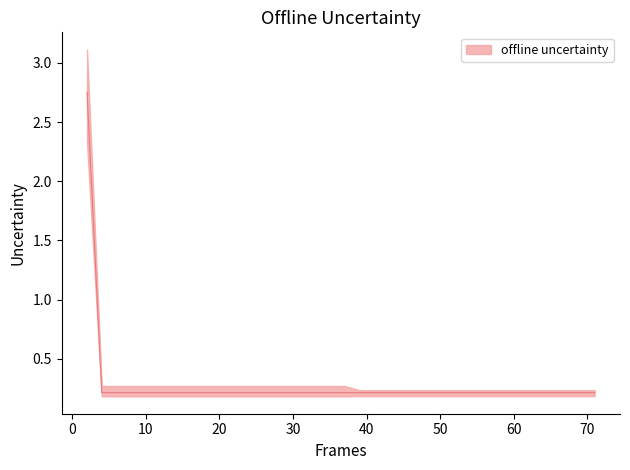

Does the chart display data point markers on the line(s)?

No